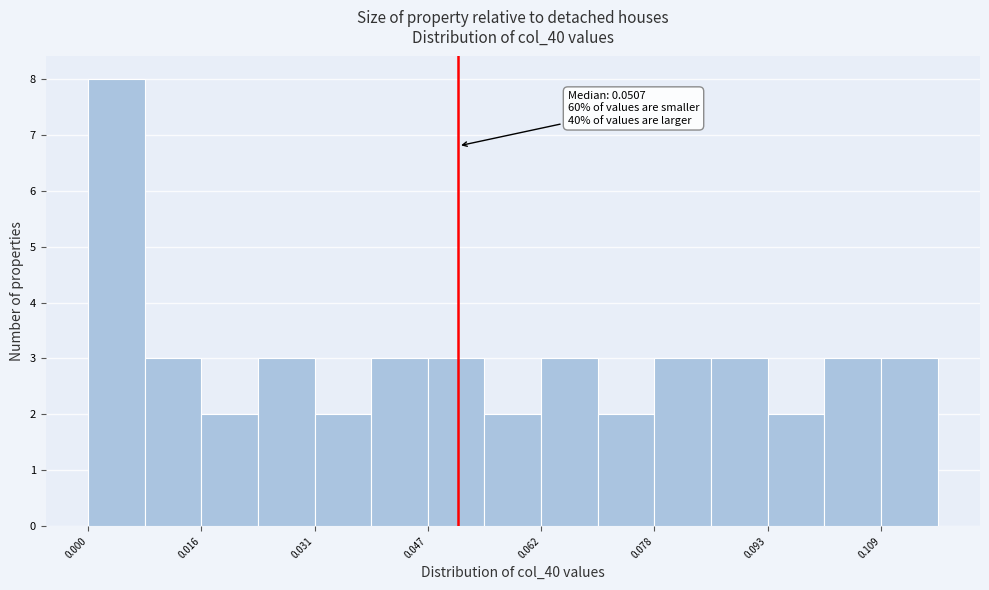

Read against the x-axis, roughly where is the centre of the tallest bar?

0.004